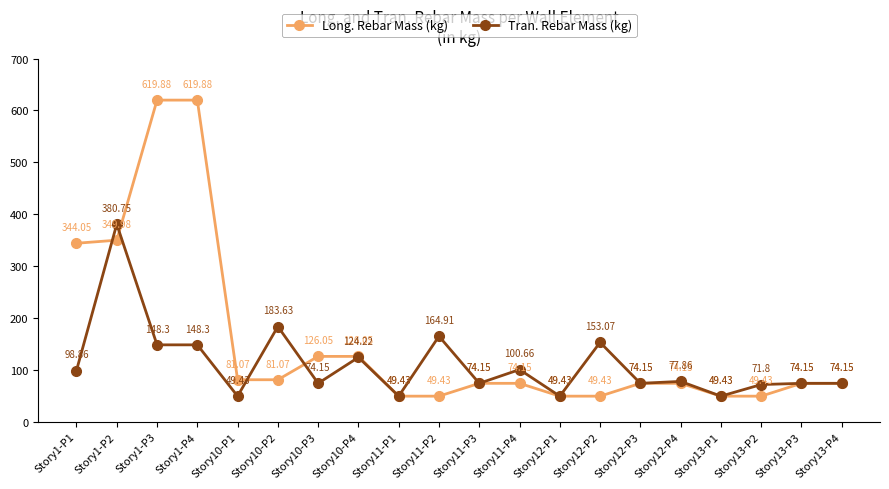

Rank the series at Story1-P2 from highest to lowest value.

Tran. Rebar Mass (kg), Long. Rebar Mass (kg)